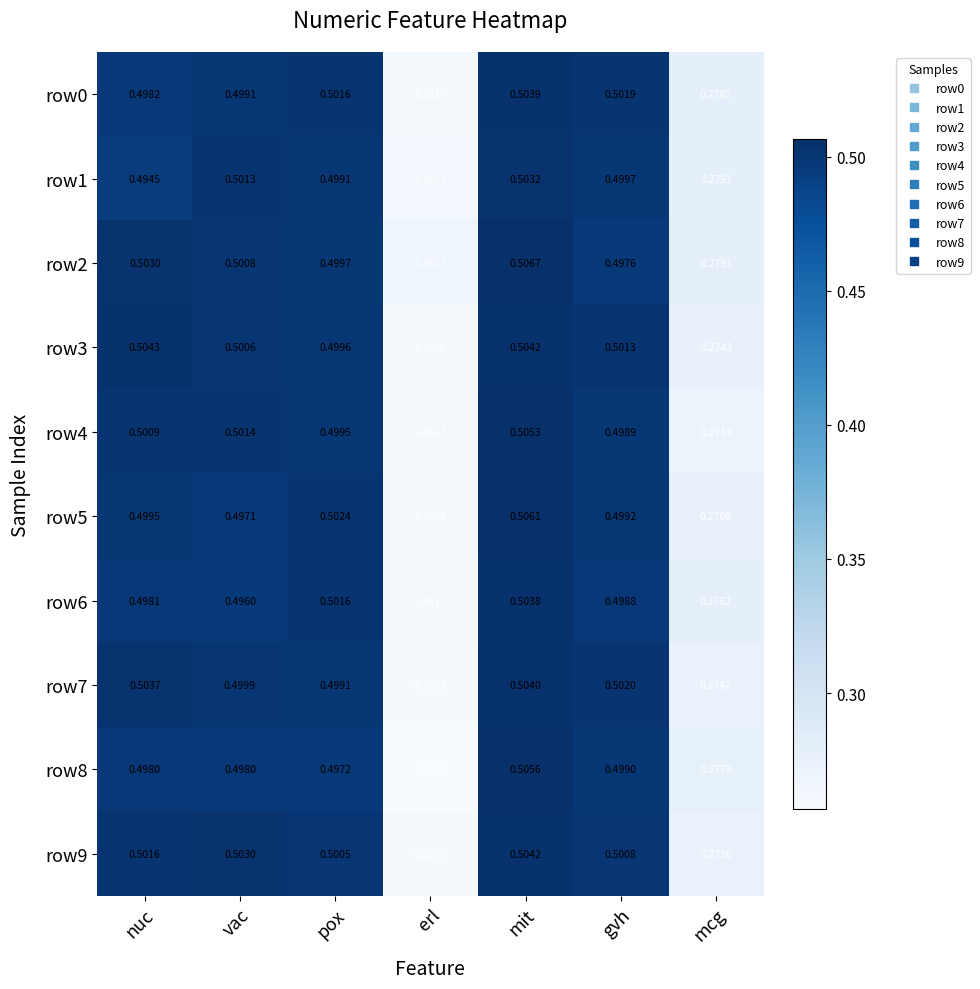

Rank the categories by row3 value from lowest to highest.

erl, mcg, pox, vac, gvh, mit, nuc